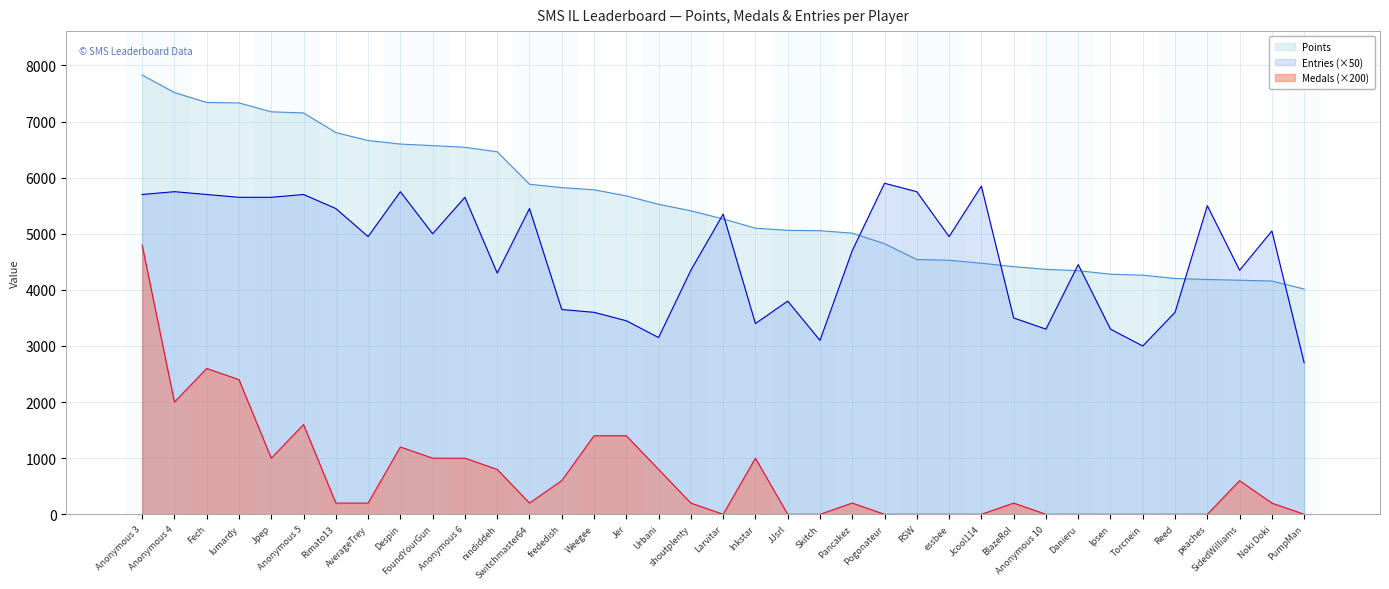

At which category does Entries reach its first local peak?

Anonymous 4